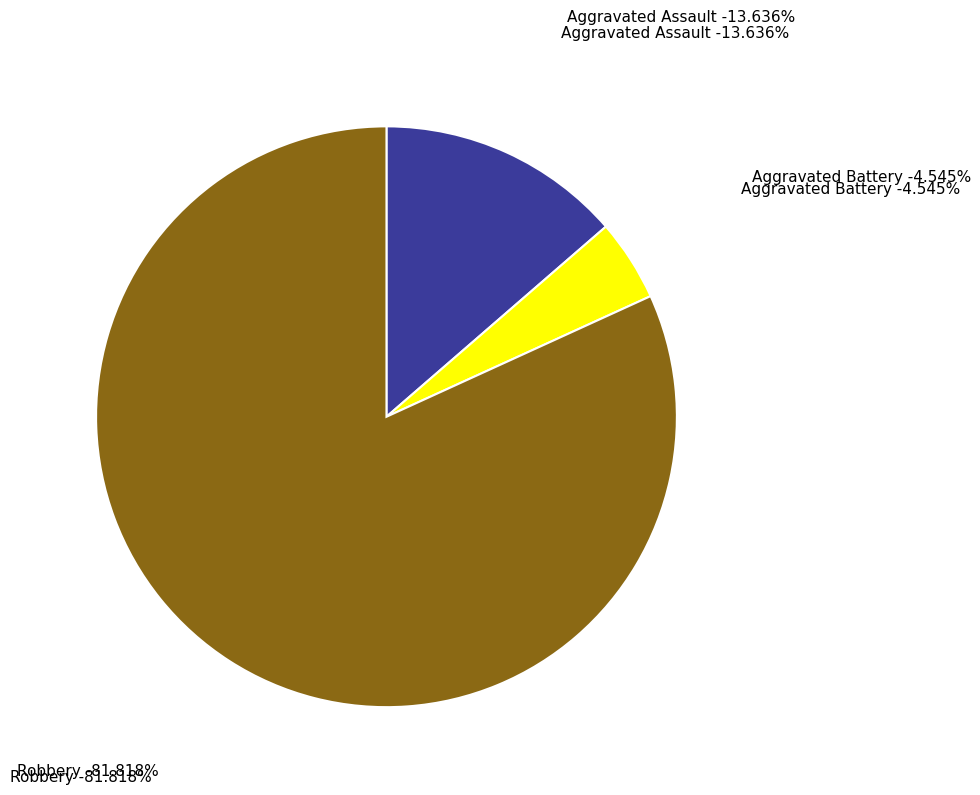

To the nearest percent, what portion does Aggravated Assault represent?

14%